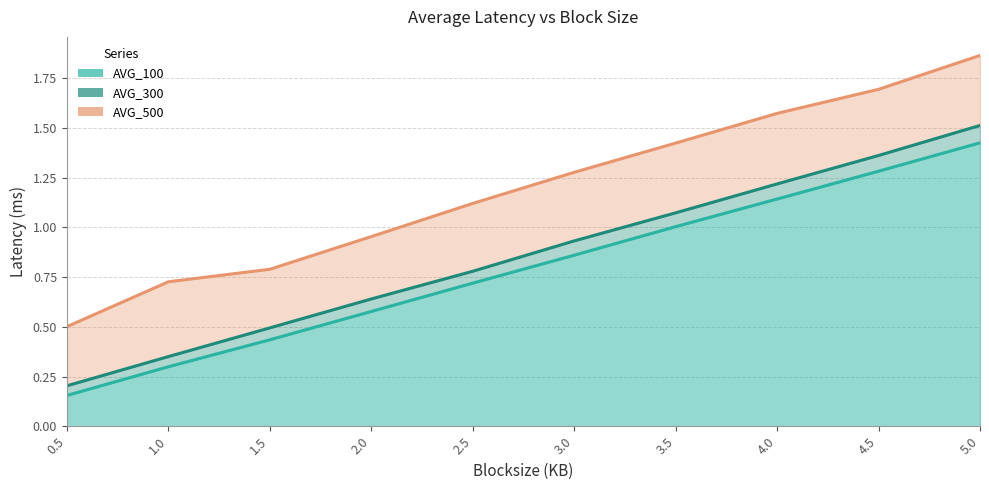

Which series has the widest spread of values?

AVG_500